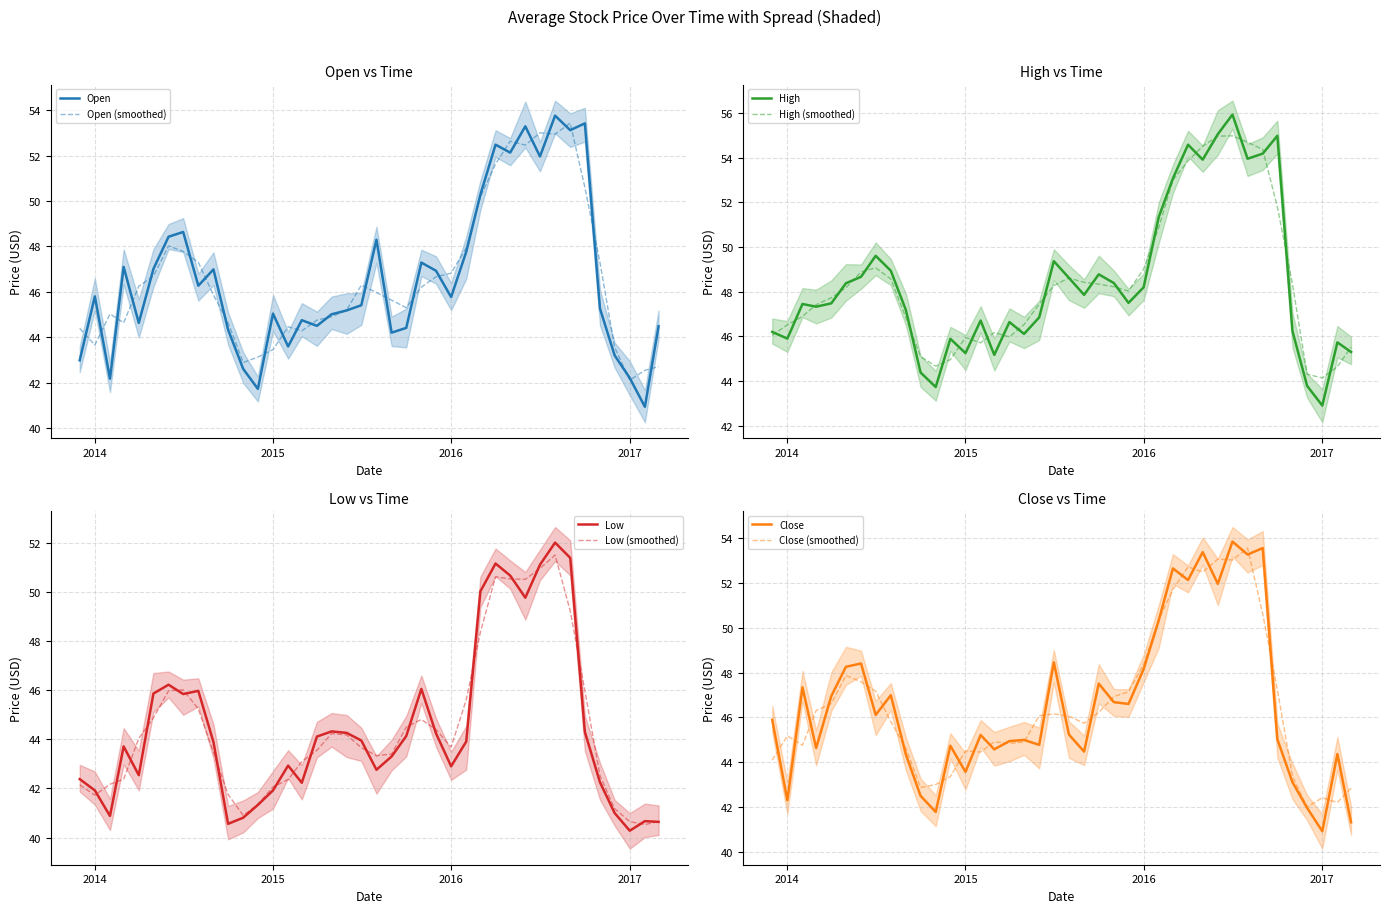

What is the highest value of the Open (smoothed) series?

53.4